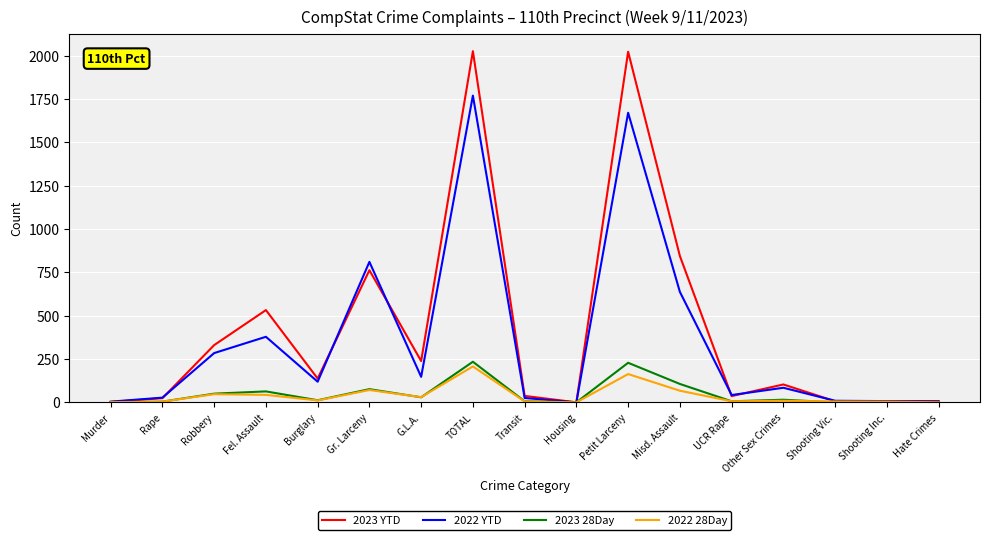

Which category has the highest value in the 2022 YTD series?

TOTAL